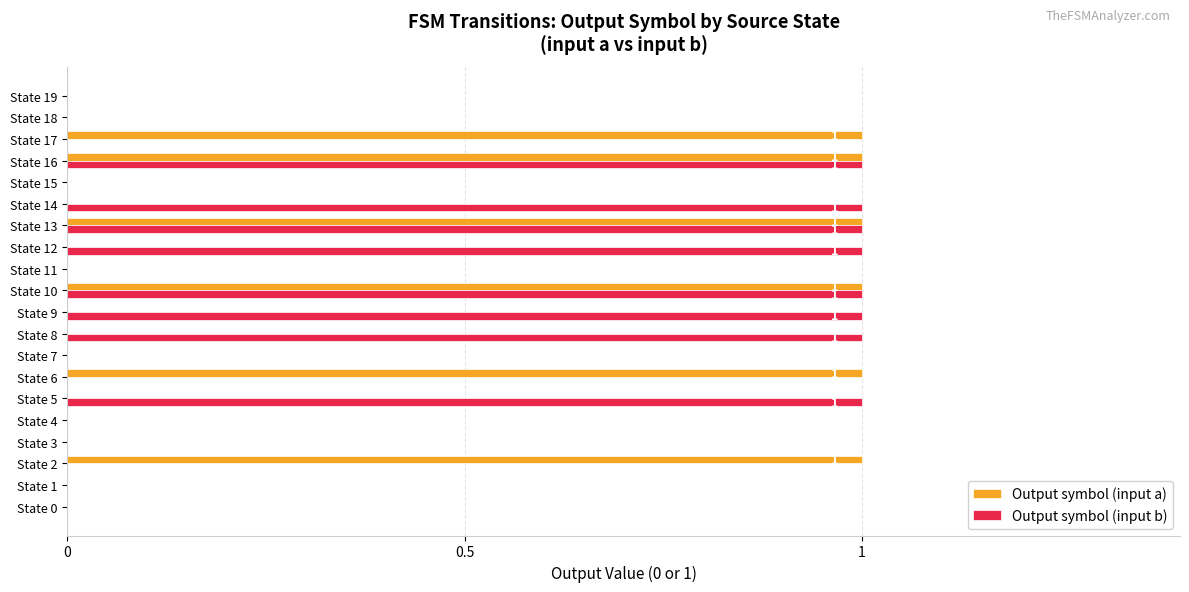

Is the value of Output symbol (input a) at State 17 greater than the value of Output symbol (input b) at State 18?

Yes